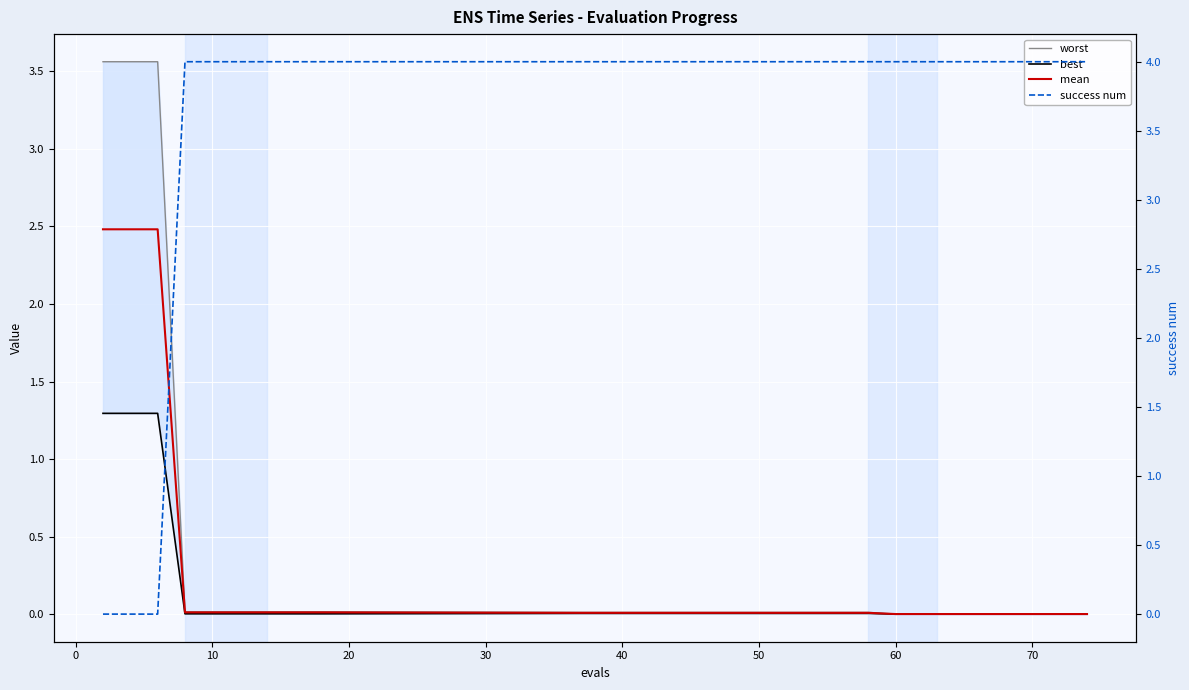

True or false: success num has more than 1 points higher than both neighbors.

False